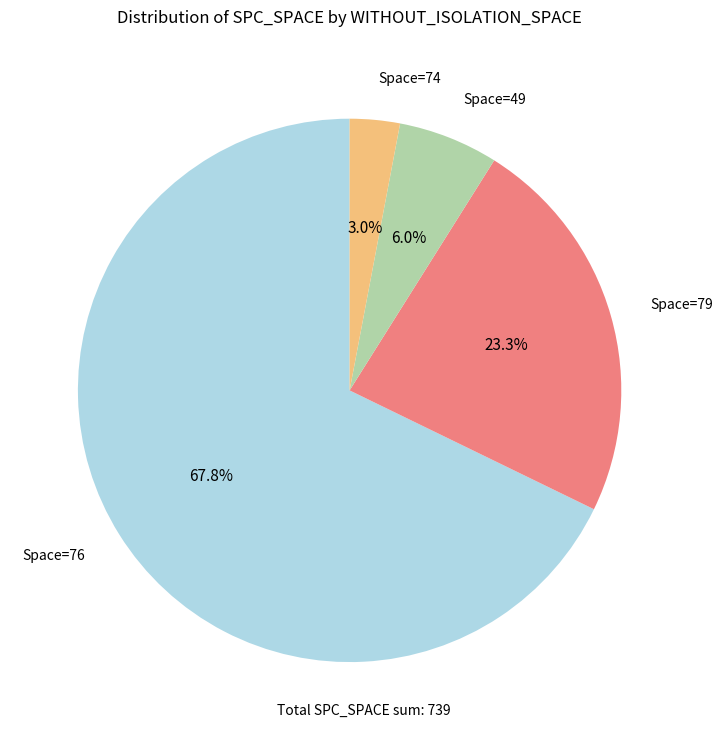

Is there a majority slice in this chart?

Yes